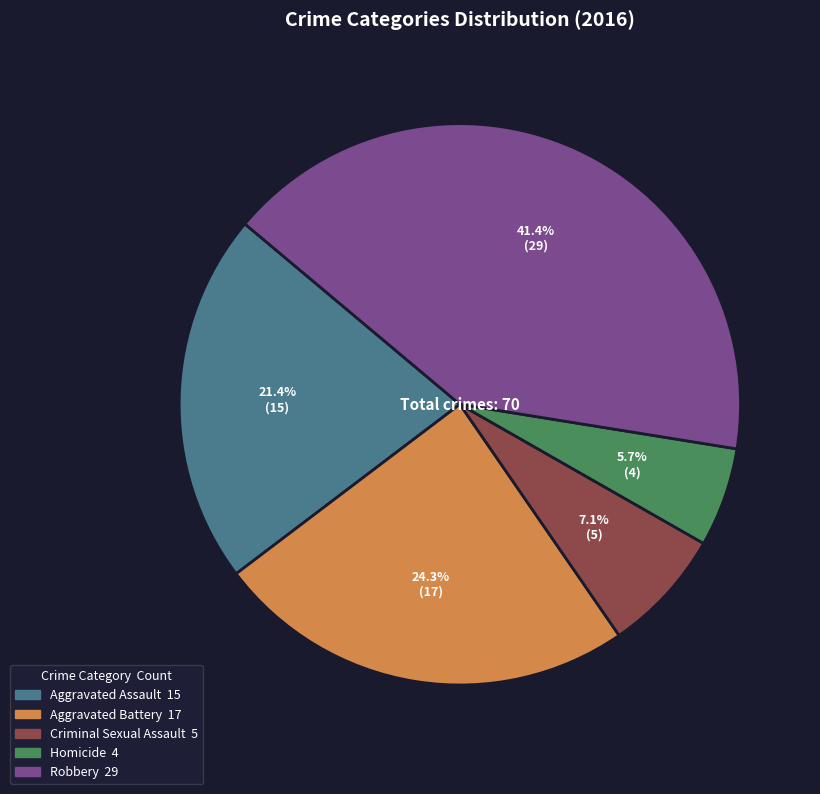

Is it true that Aggravated Battery is 17% of the pie?

False